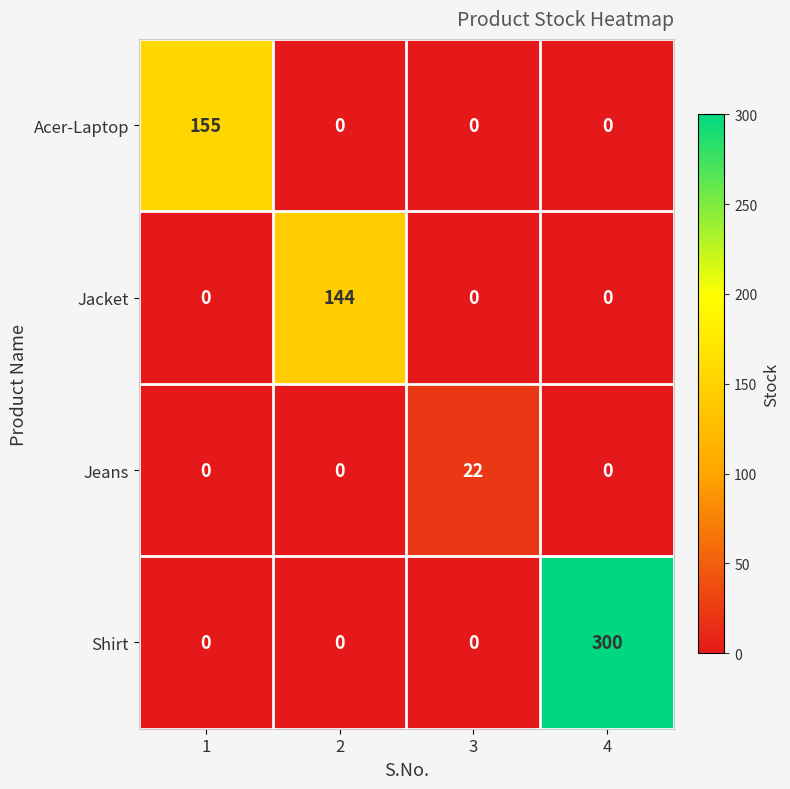

Rank the series by their maximum value, from highest to lowest.

Shirt, Acer-Laptop, Jacket, Jeans